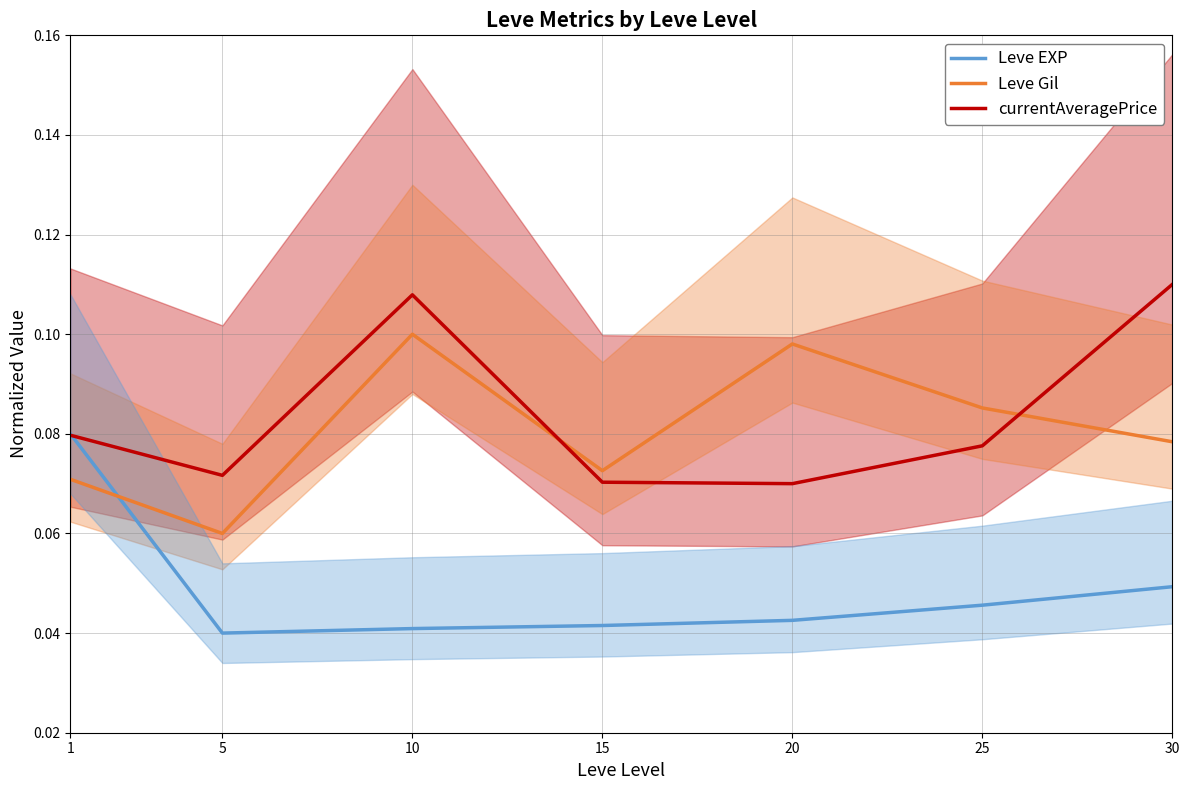

Reading right to left, list all the values displayed in this chart.

Leve EXP: 30=0.0	25=0.0	20=0.0	15=0.0	10=0.0	5=0.0	1=0.1
Leve Gil: 30=0.1	25=0.1	20=0.1	15=0.1	10=0.1	5=0.1	1=0.1
currentAveragePrice: 30=0.1	25=0.1	20=0.1	15=0.1	10=0.1	5=0.1	1=0.1